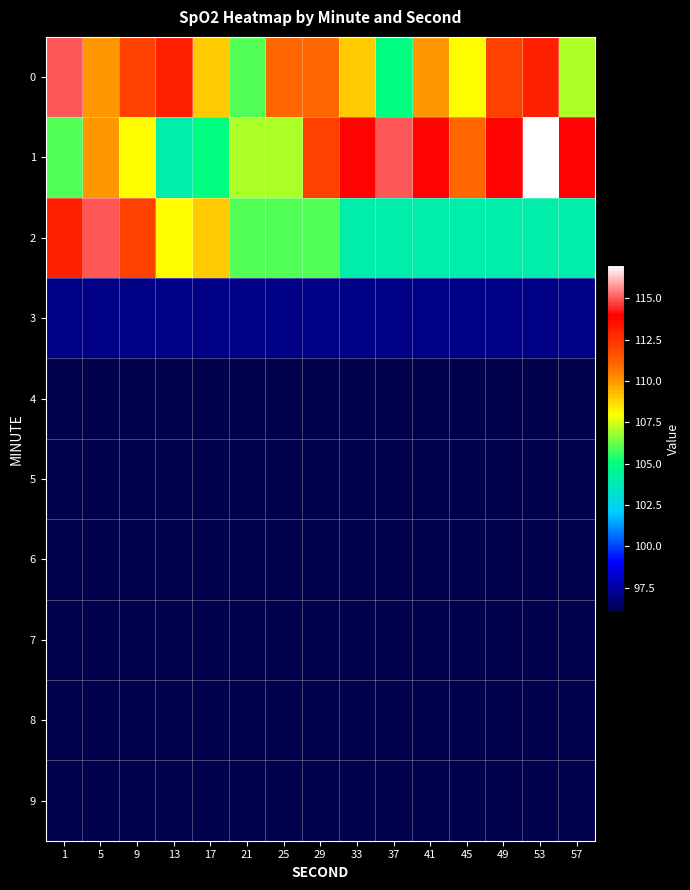

Between 1 and 49, which is larger?

1